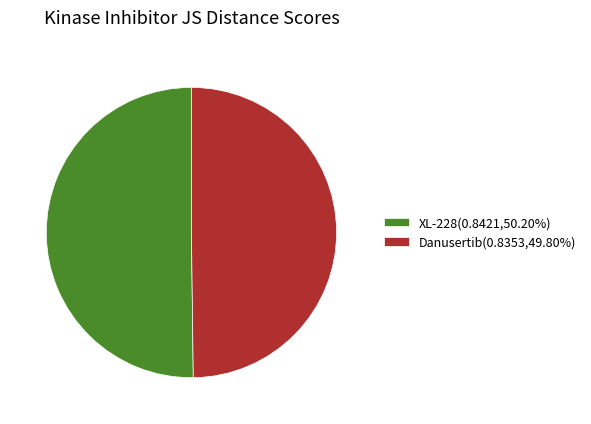

The XL-228 slice represents 50% of the pie. True or false?

True